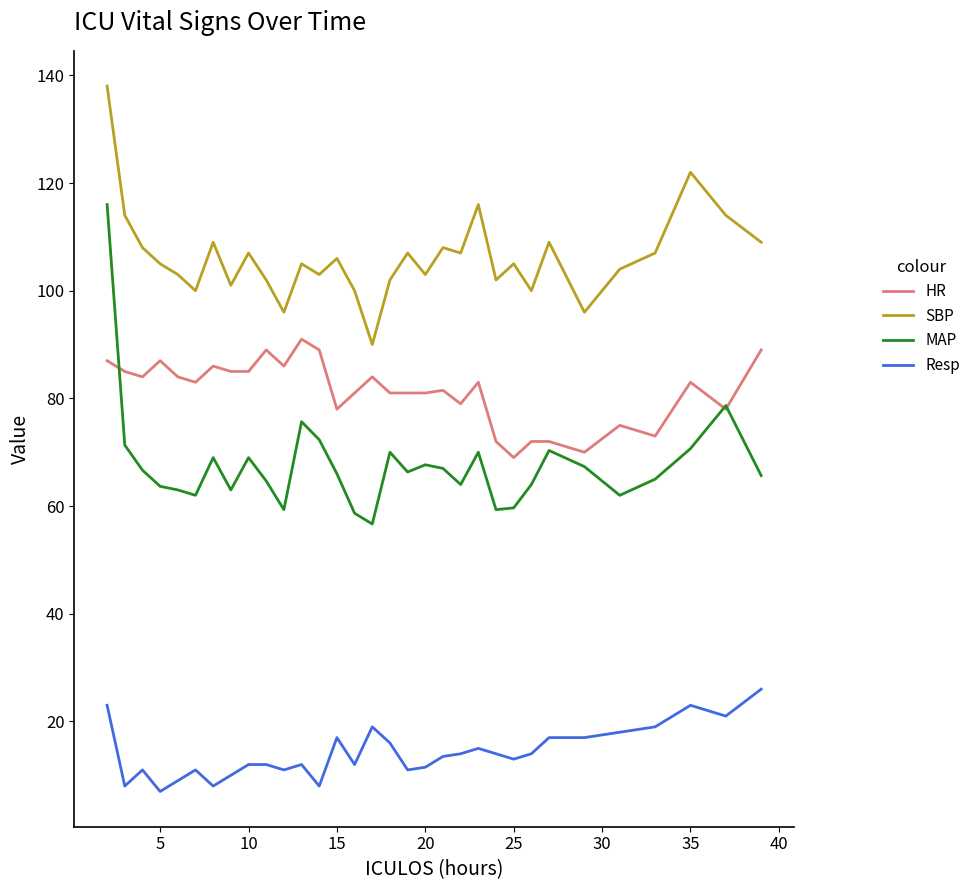

In MAP, how many points are lower than both neighbors (excluding endpoints)?

8